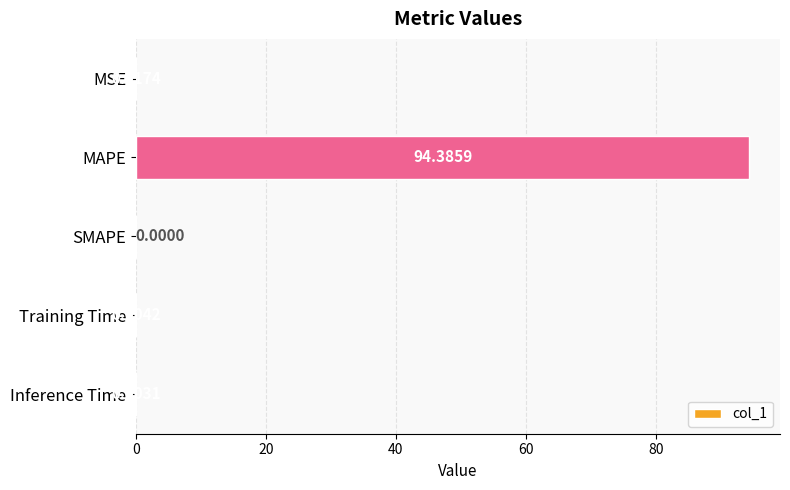

What is the sum of all values?

94.4